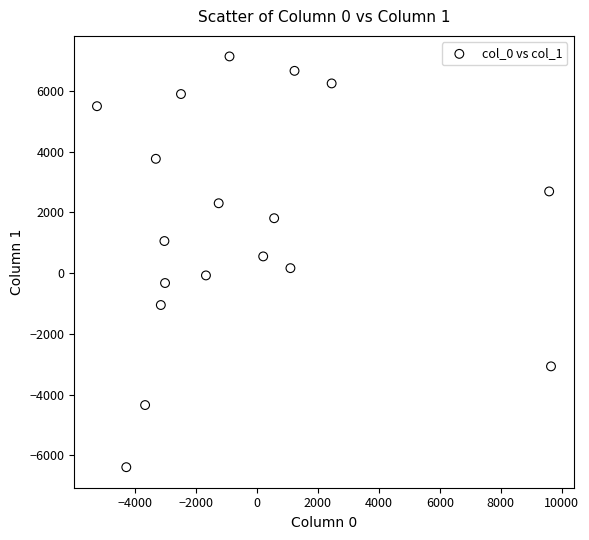

What is the range of X values (max minus min)?

14901.1